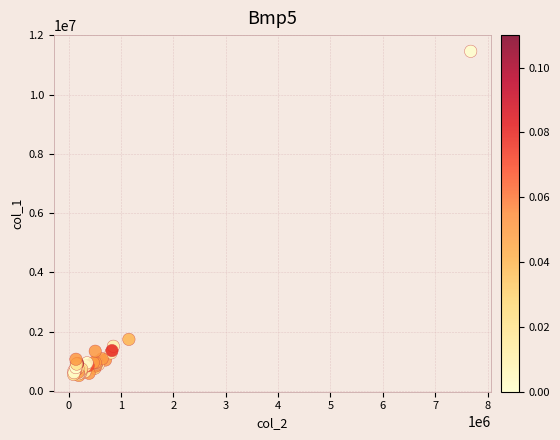

What Y value in the scatter plot is closest to 5990000?

1736000